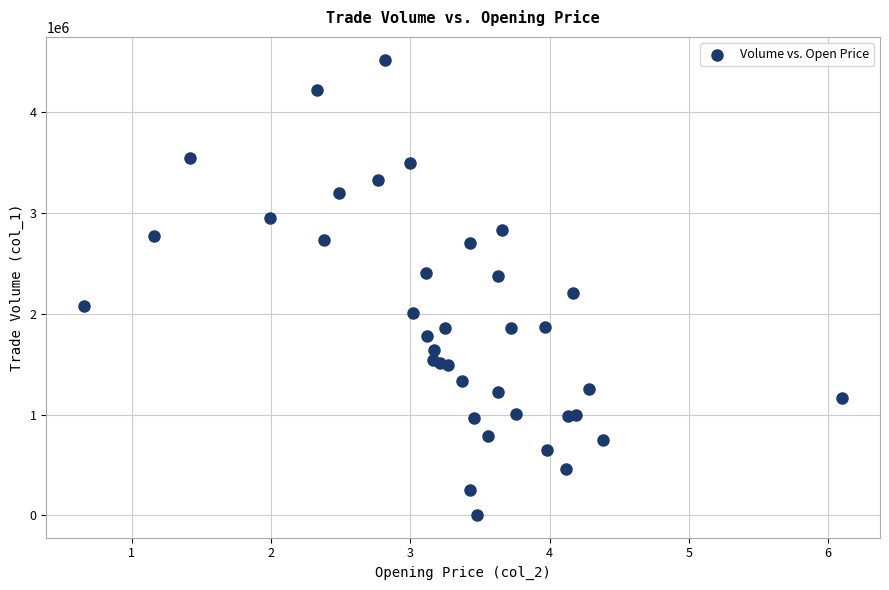

What Y value in the scatter plot is closest to 2263500?

2202000